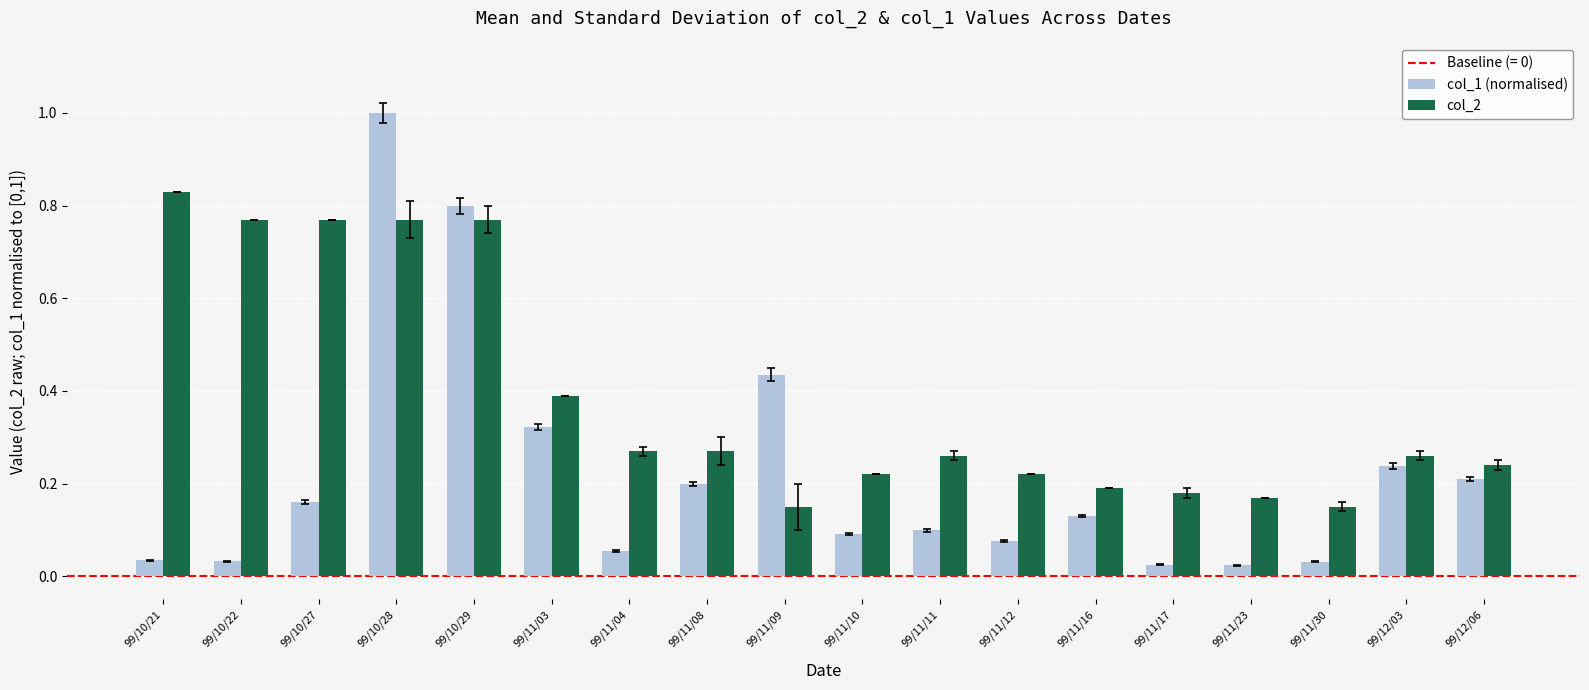

How many groups of bars are there?

18